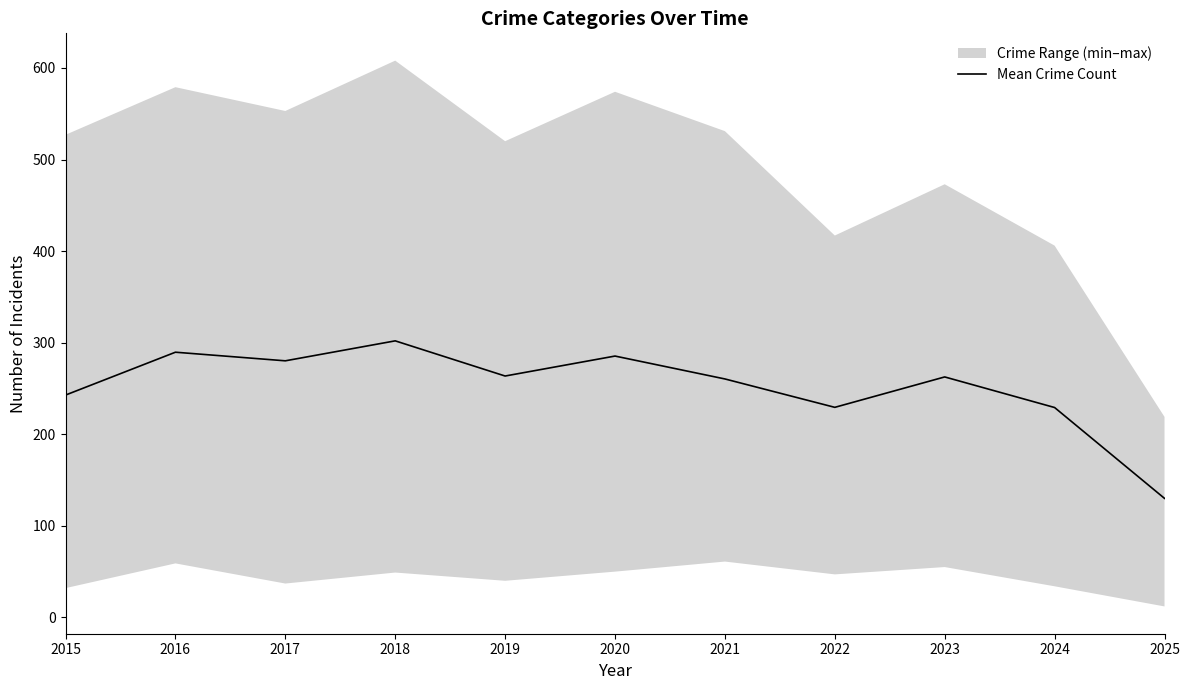

Rank the categories by value from lowest to highest.

2025, 2024, 2022, 2015, 2021, 2023, 2019, 2017, 2020, 2016, 2018